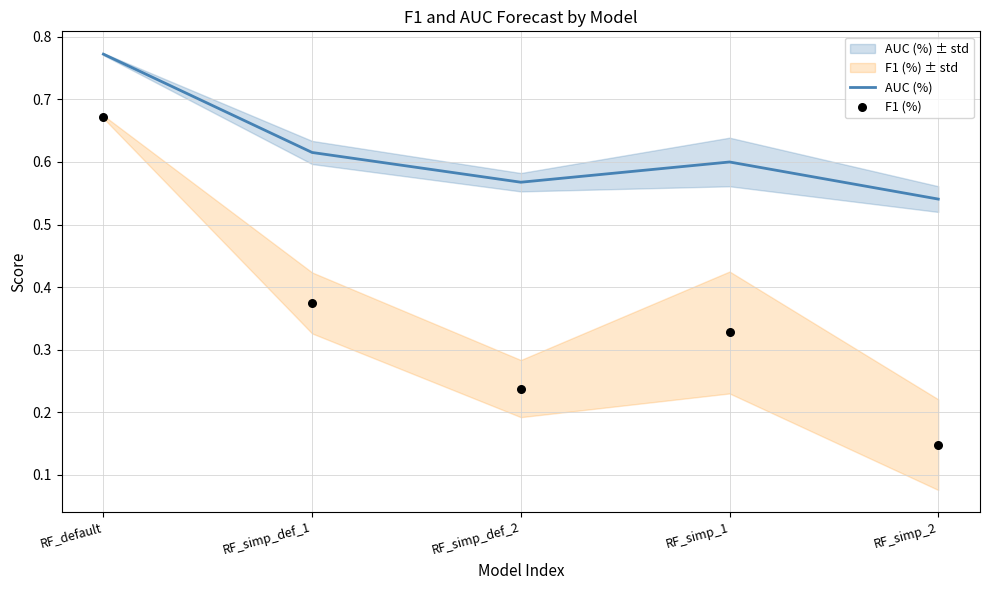

Which series contains the highest Y value?

AUC (%)